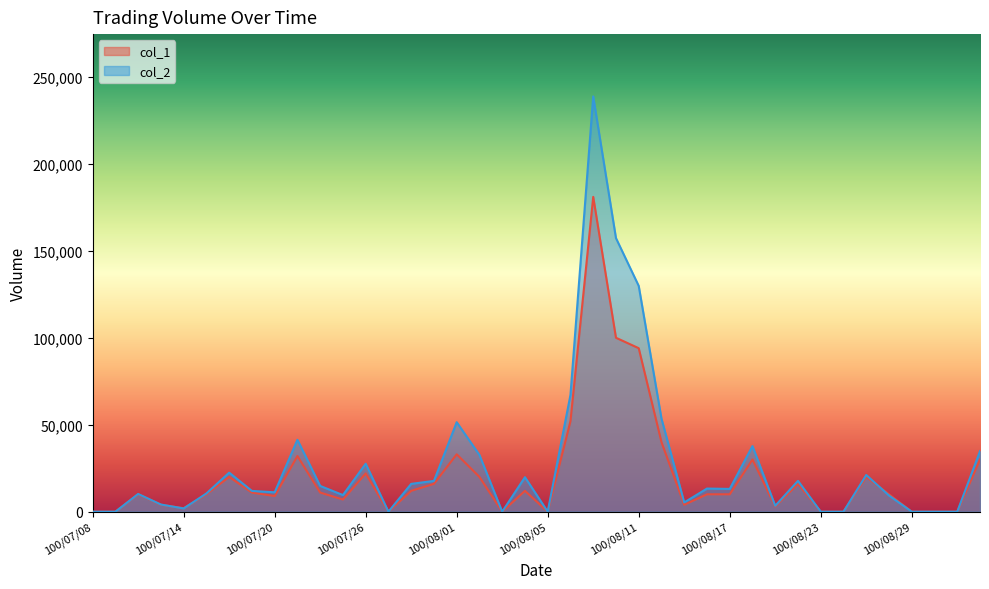

What is the difference between the maximum and second lowest values in the col_1 series?

181000